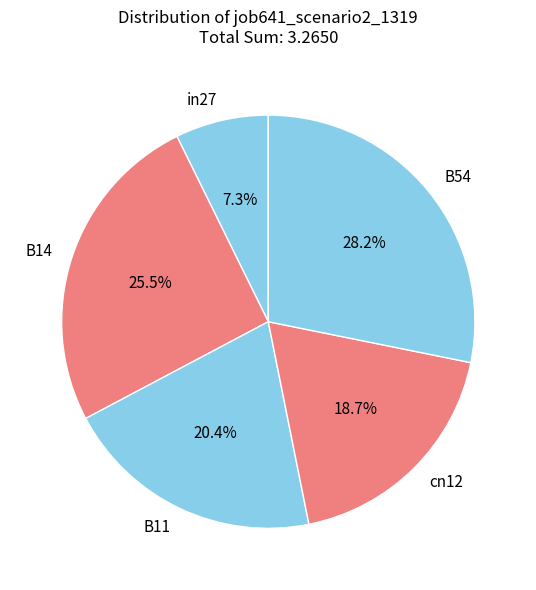

To the nearest percent, what is the combined percentage of cn12 and B11?

39%